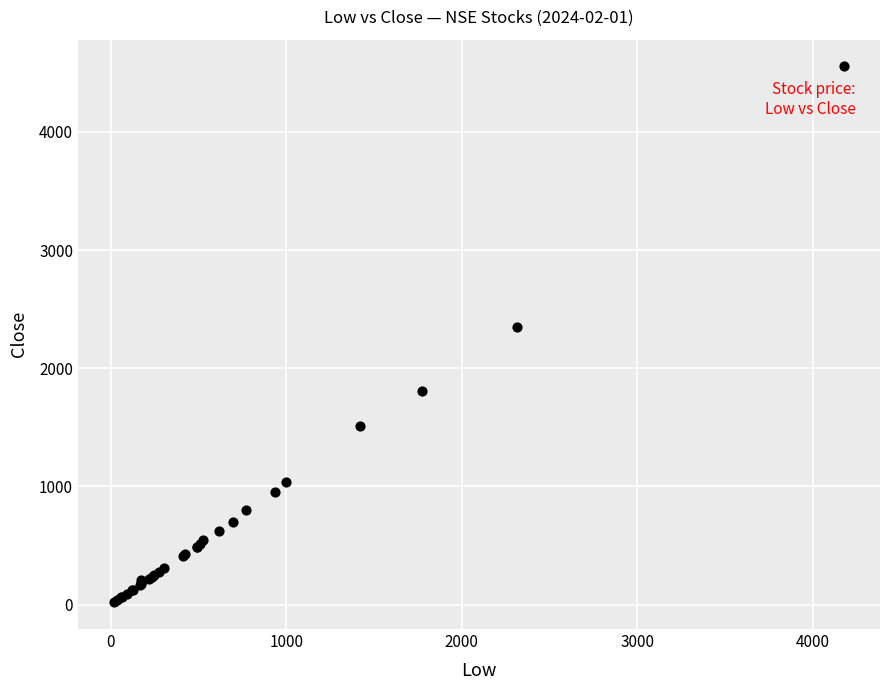

What Y value in the scatter plot is closest to 2287?

2350.5